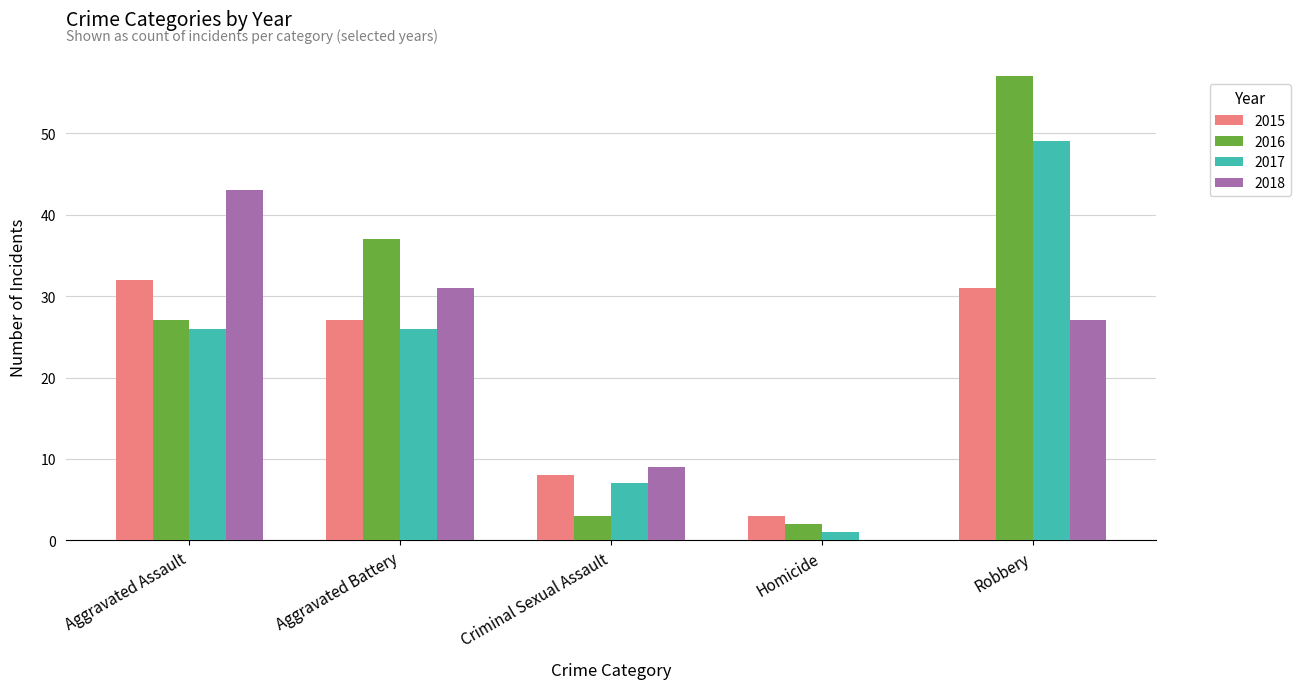

Is the value of 2015 at Criminal Sexual Assault greater than the value of 2016 at Criminal Sexual Assault?

Yes